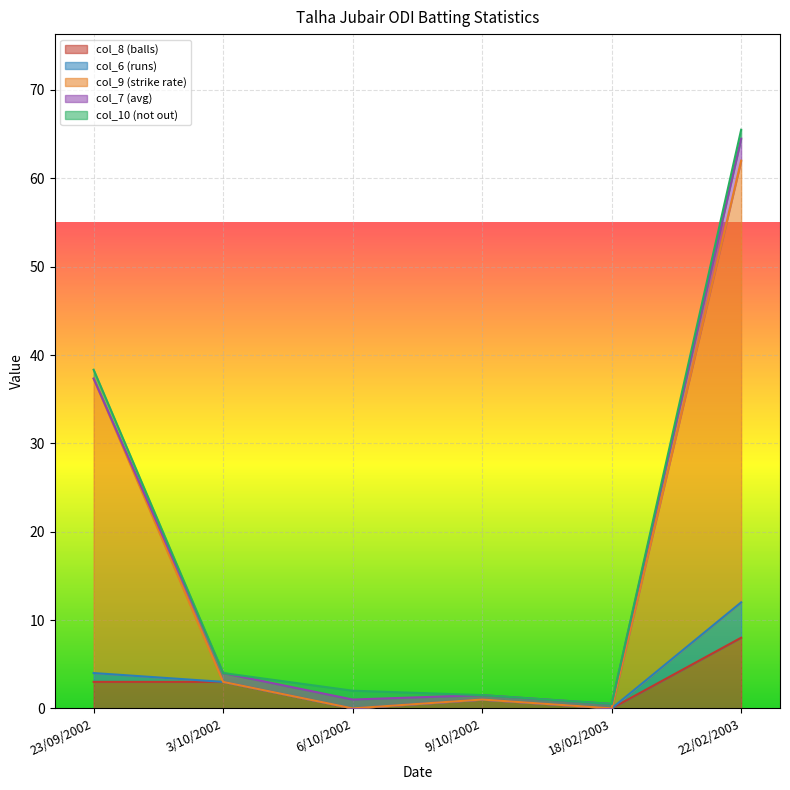

True or false: col_7 (avg) has a value of 2.5 at 22/02/2003.

True